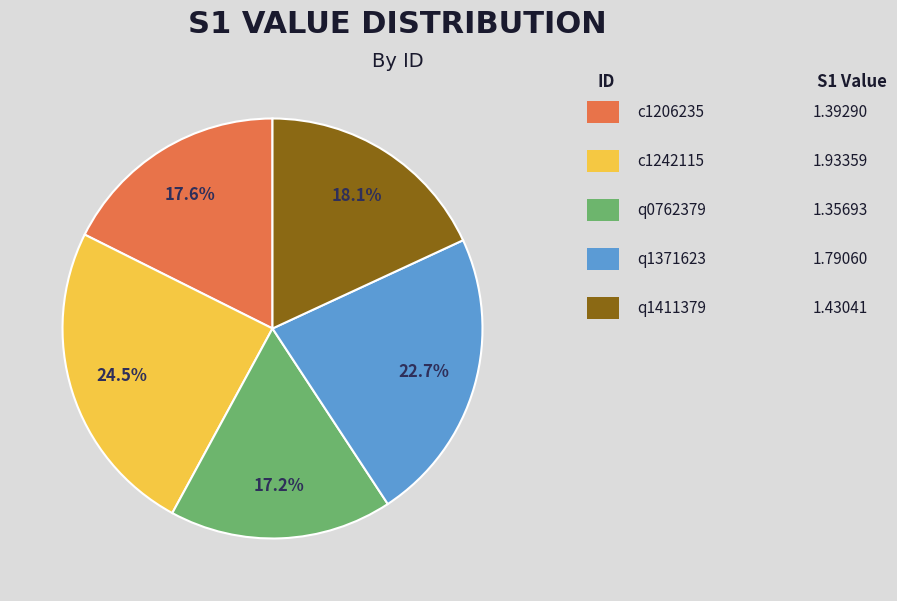

How many segments does this pie chart have?

5